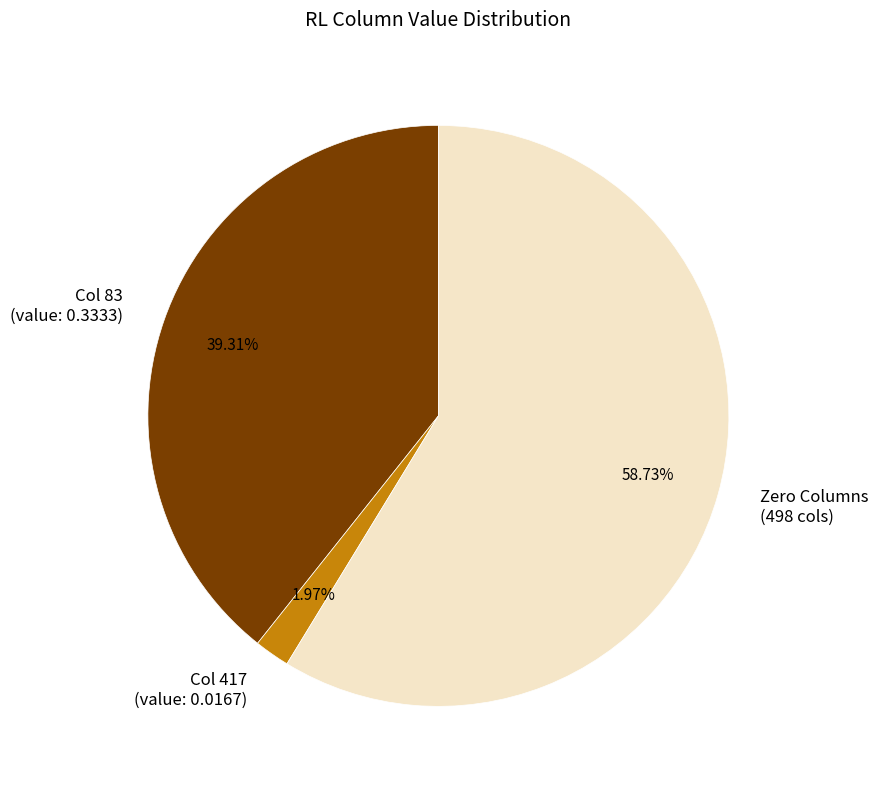

How many slices are in this pie chart?

3